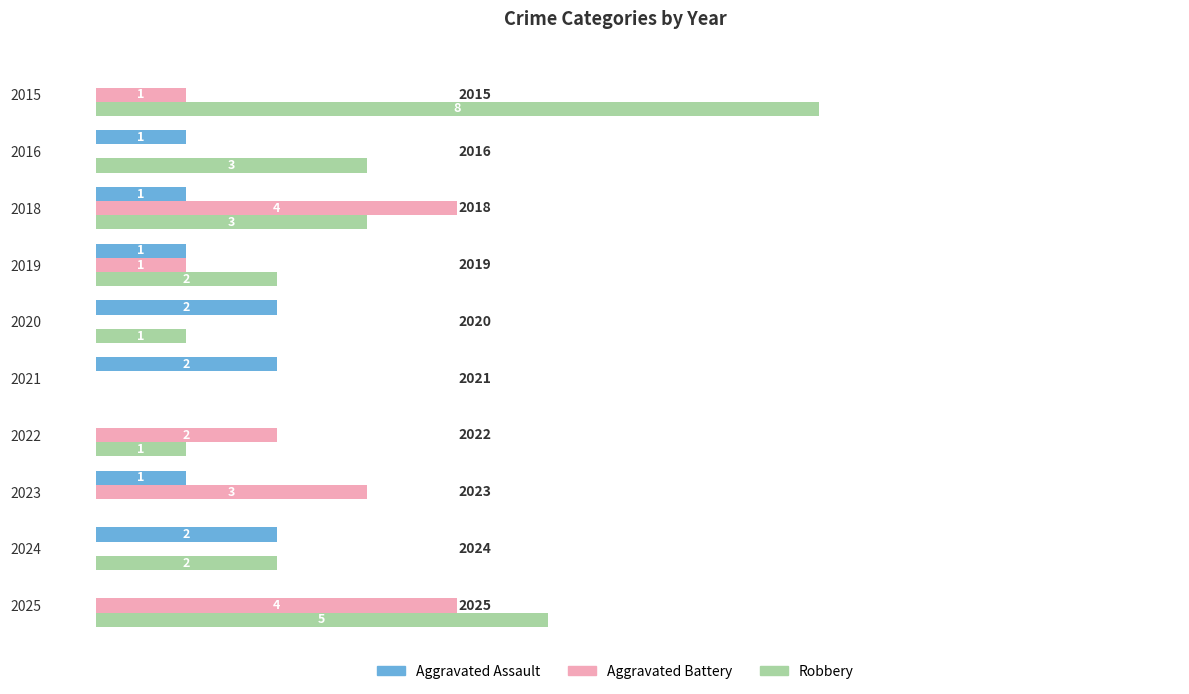

Which series has the largest total across all categories?

Robbery